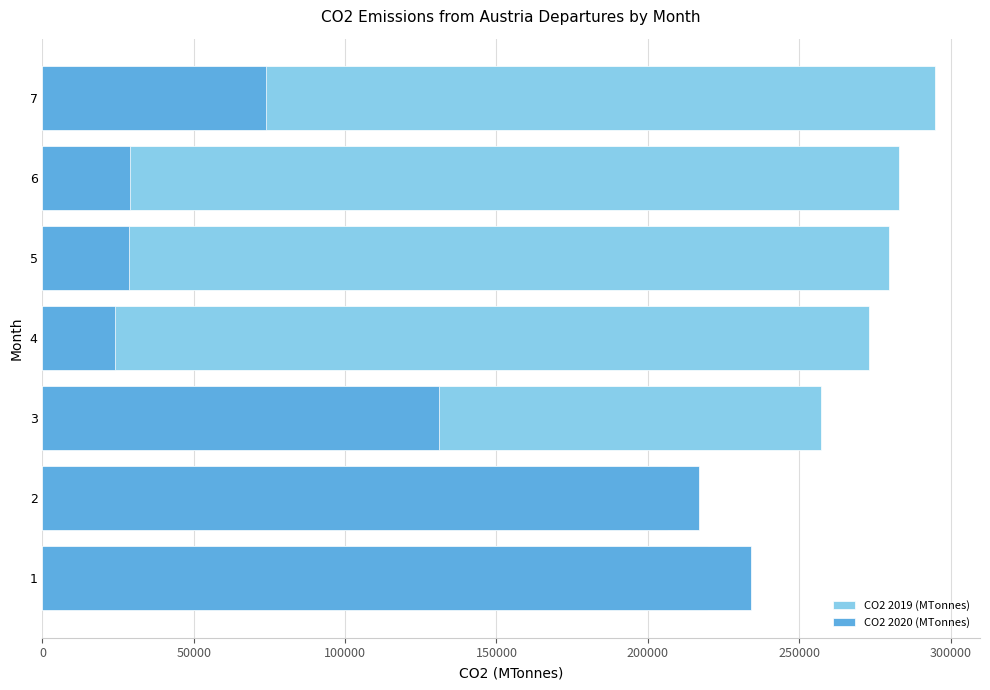

At how many categories does at least one series exceed 64982?

7